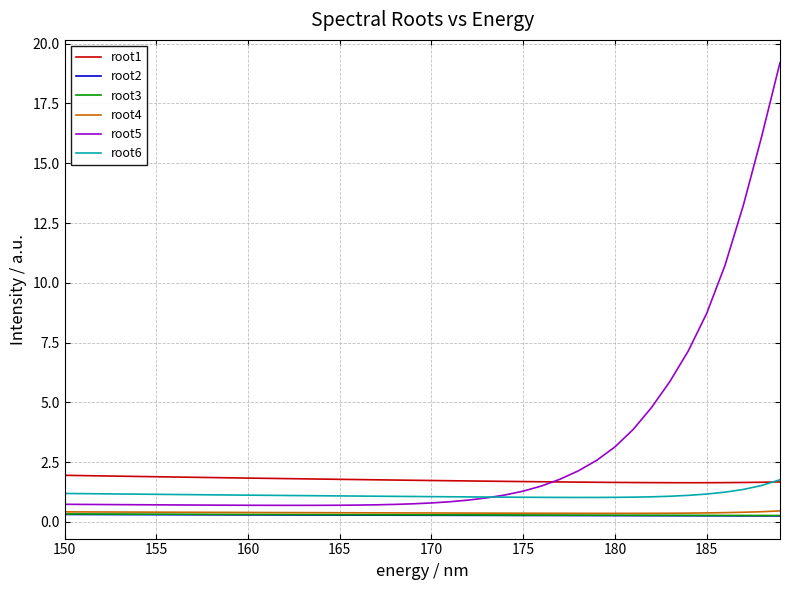

True or false: root1 and root2 cross at least once.

False